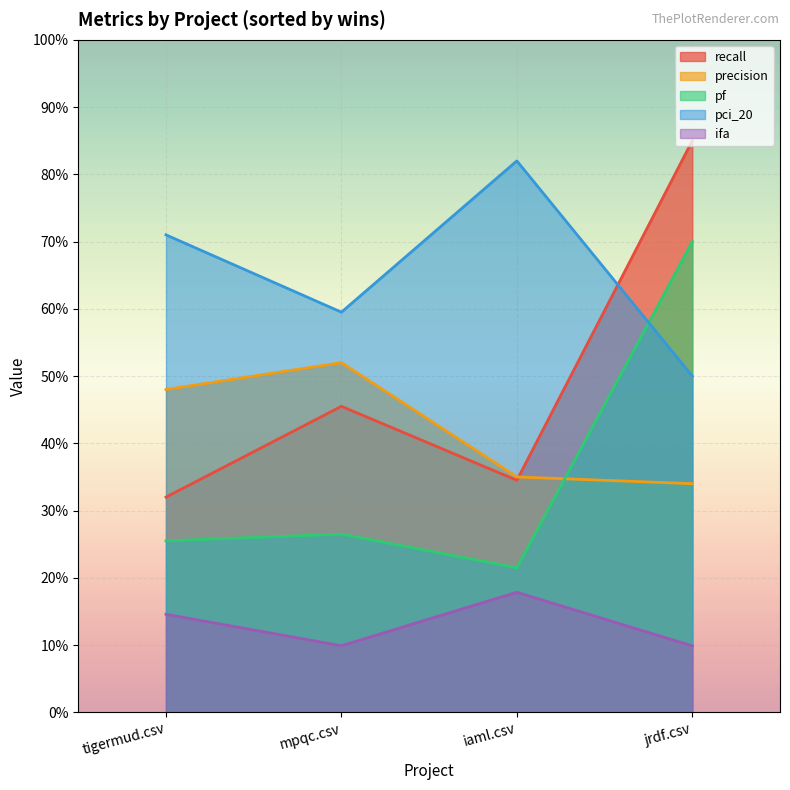

Which series has the largest total across all categories?

pci_20